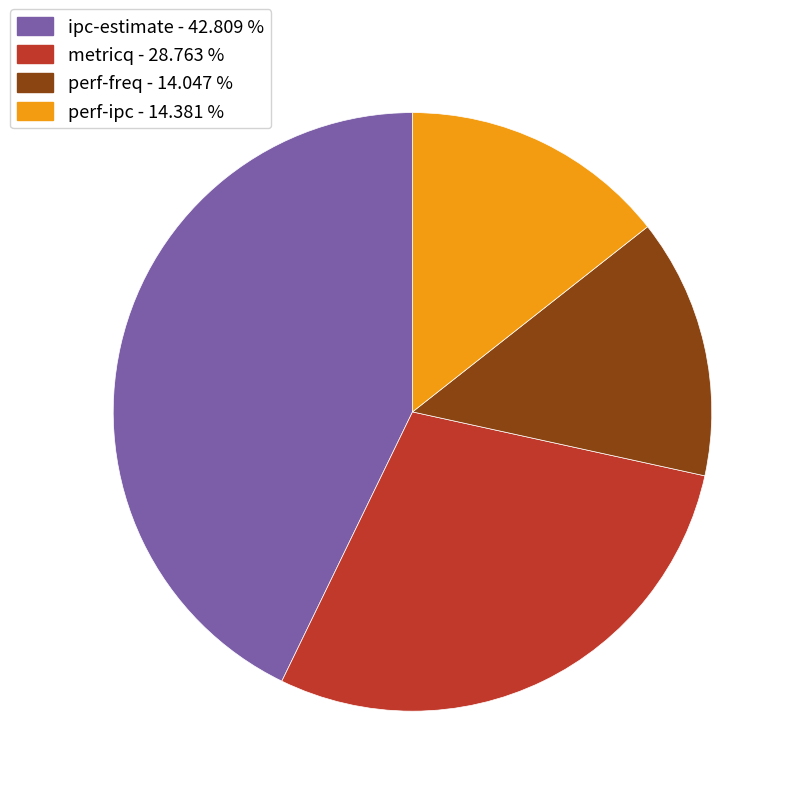

Approximately how many times larger is the value at perf-ipc - 14.381 % compared to perf-freq - 14.047 %?

1.0